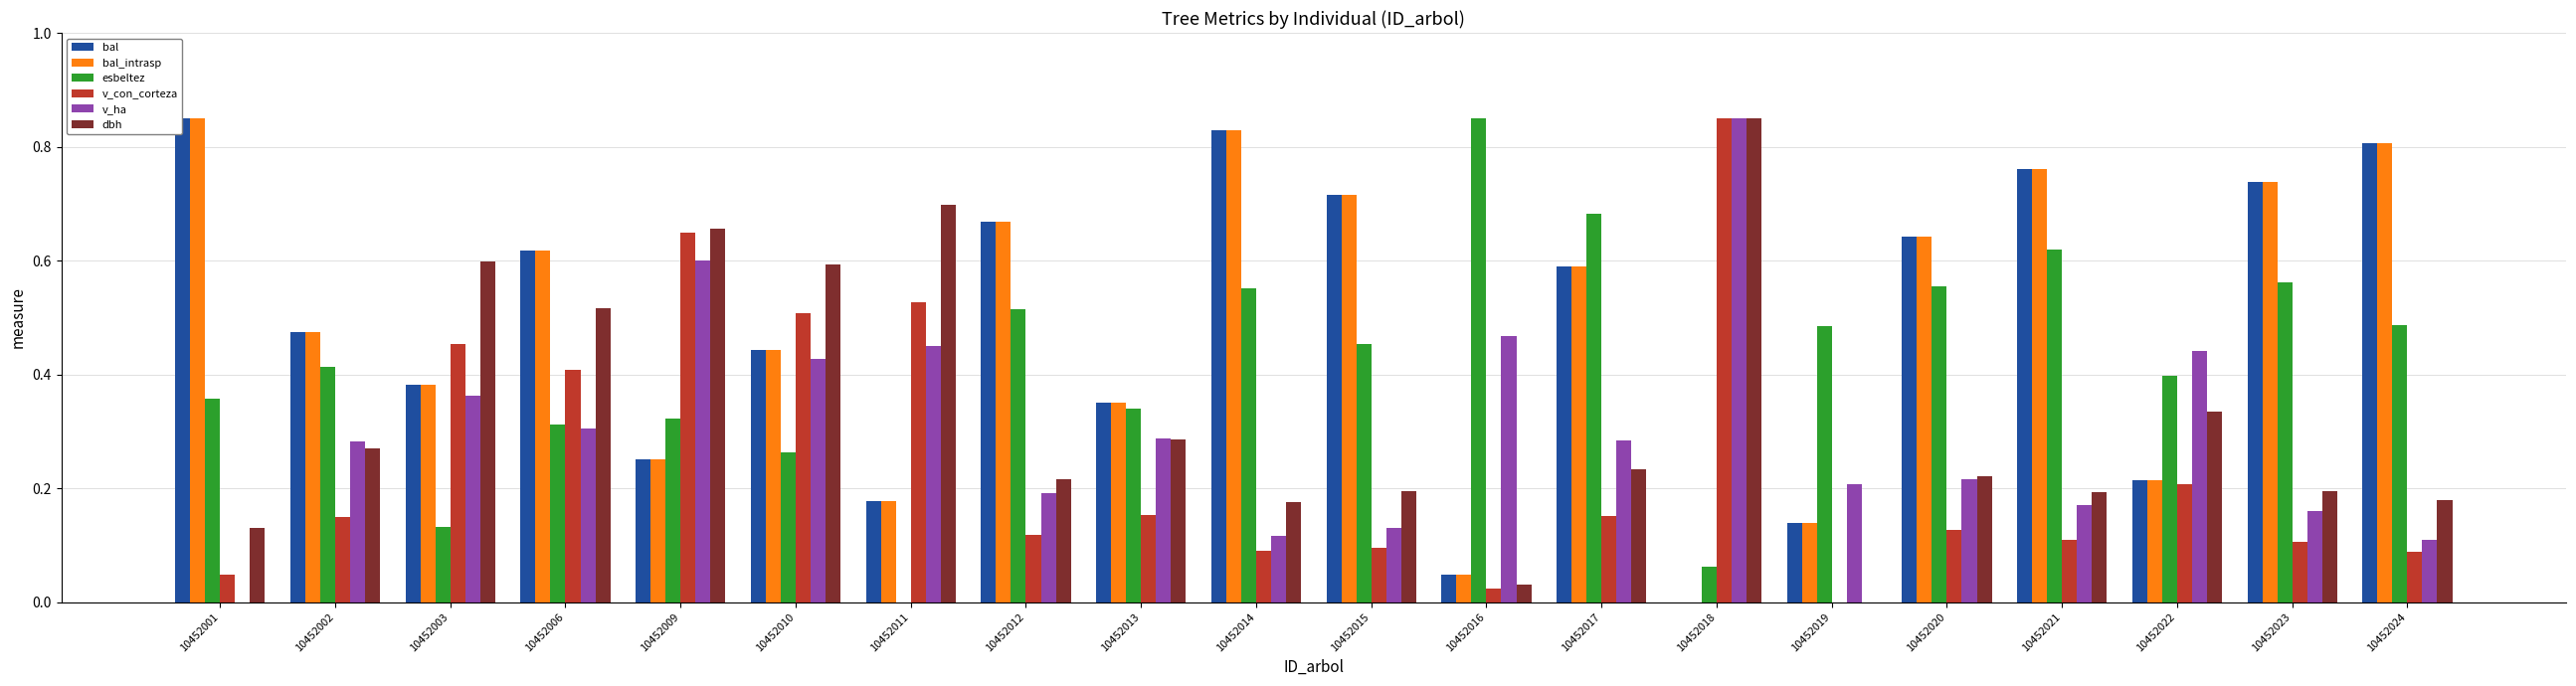

Between 10452012 and 10452018, which series saw the biggest shift?

v_con_corteza